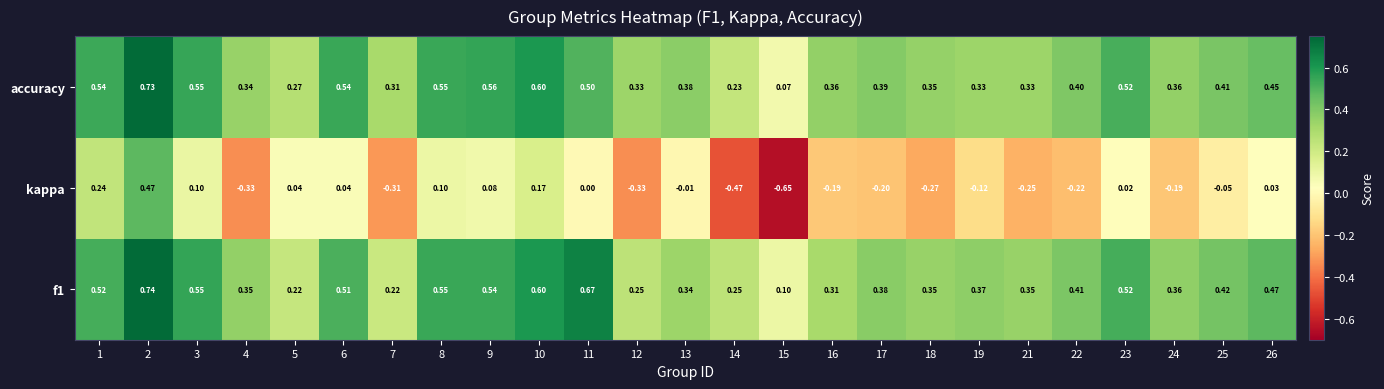

How many distinct data groups are displayed?

3